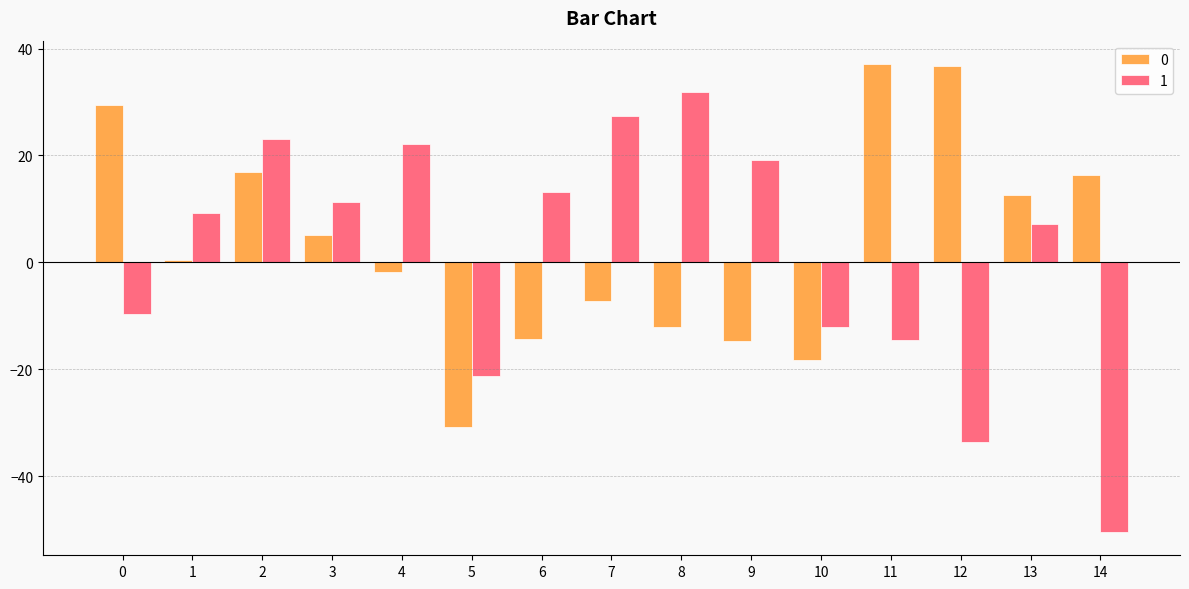

Which series has the largest range (max minus min)?

1